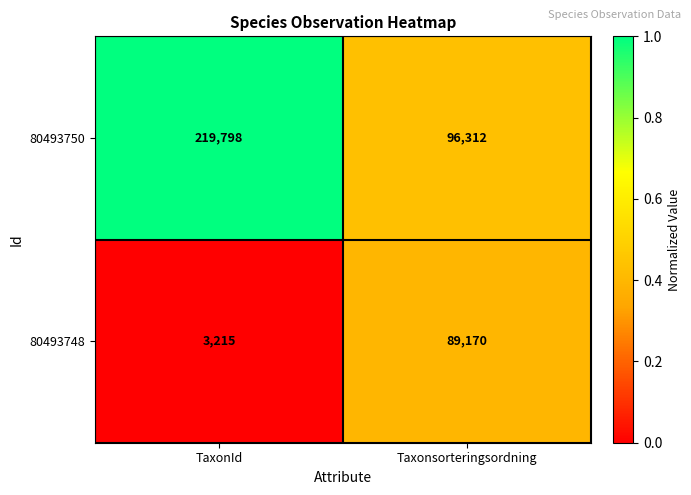

Which label corresponds to the smallest value in the chart?

TaxonId